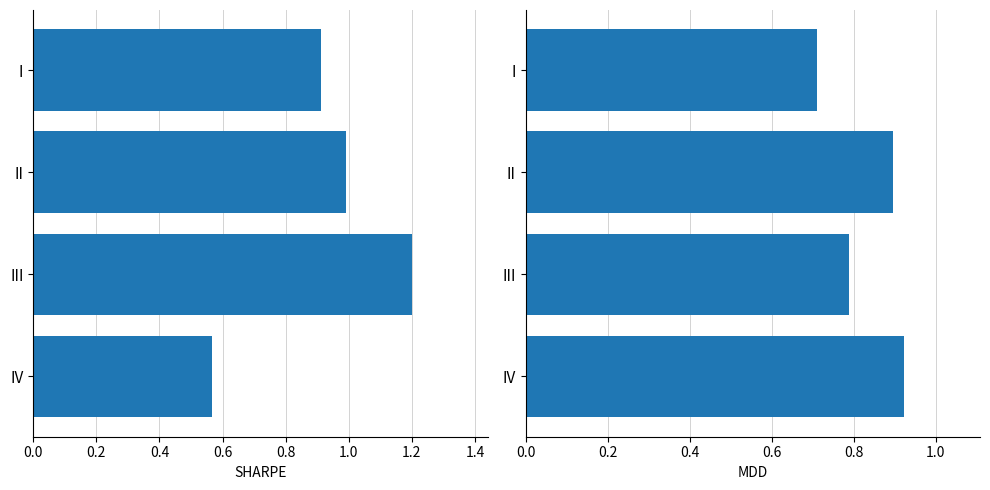

Which series has the largest range (max minus min)?

SHARPE